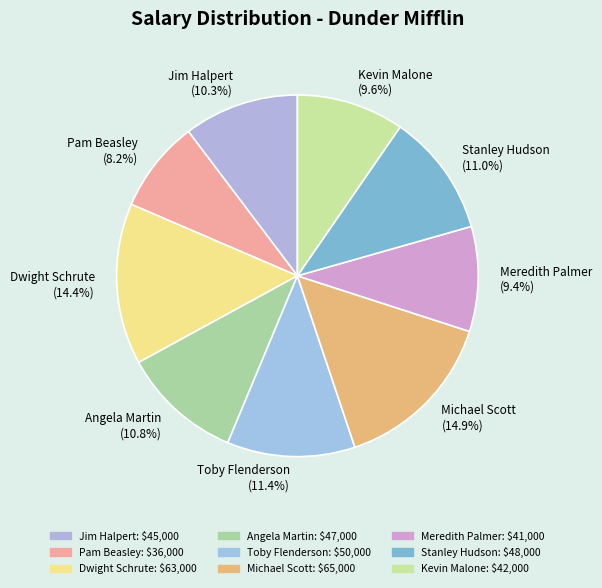

Count the number of slices in the pie.

9